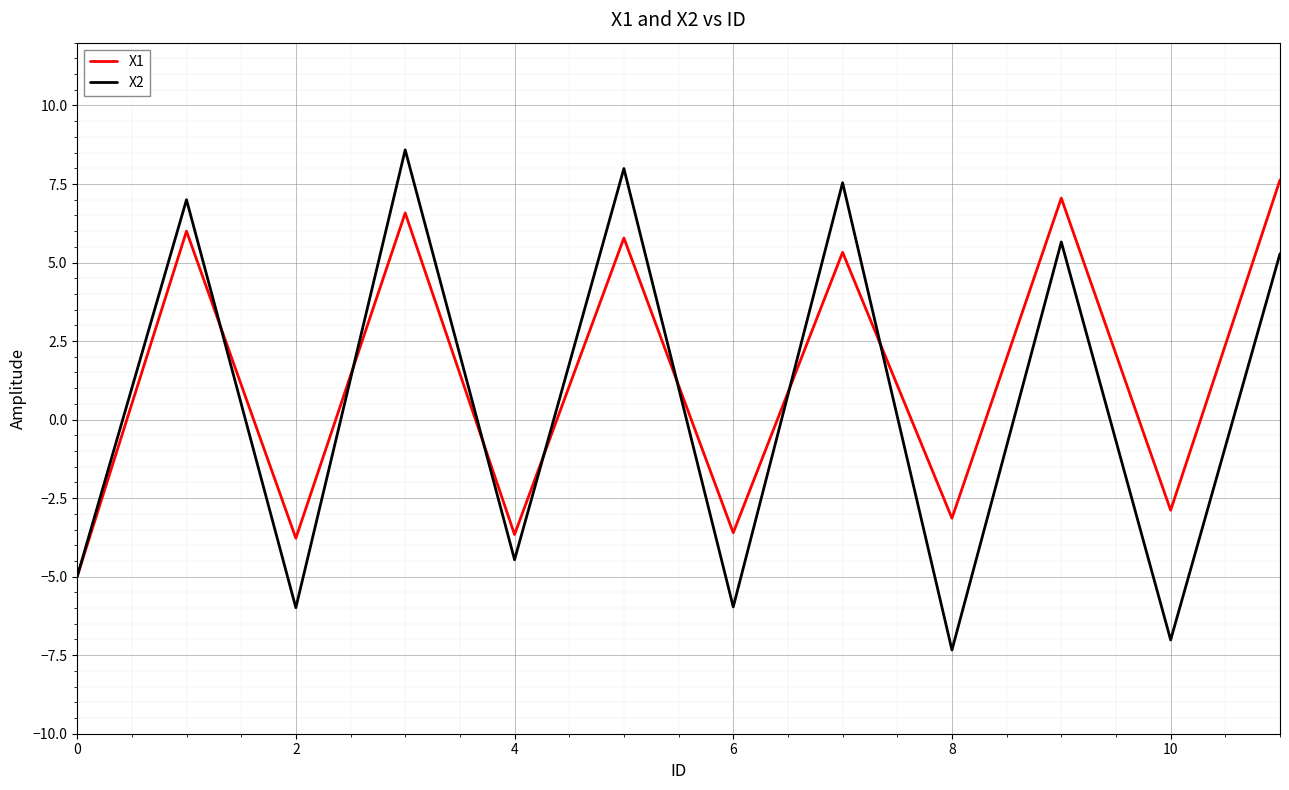

What is the smallest value displayed?

-7.3